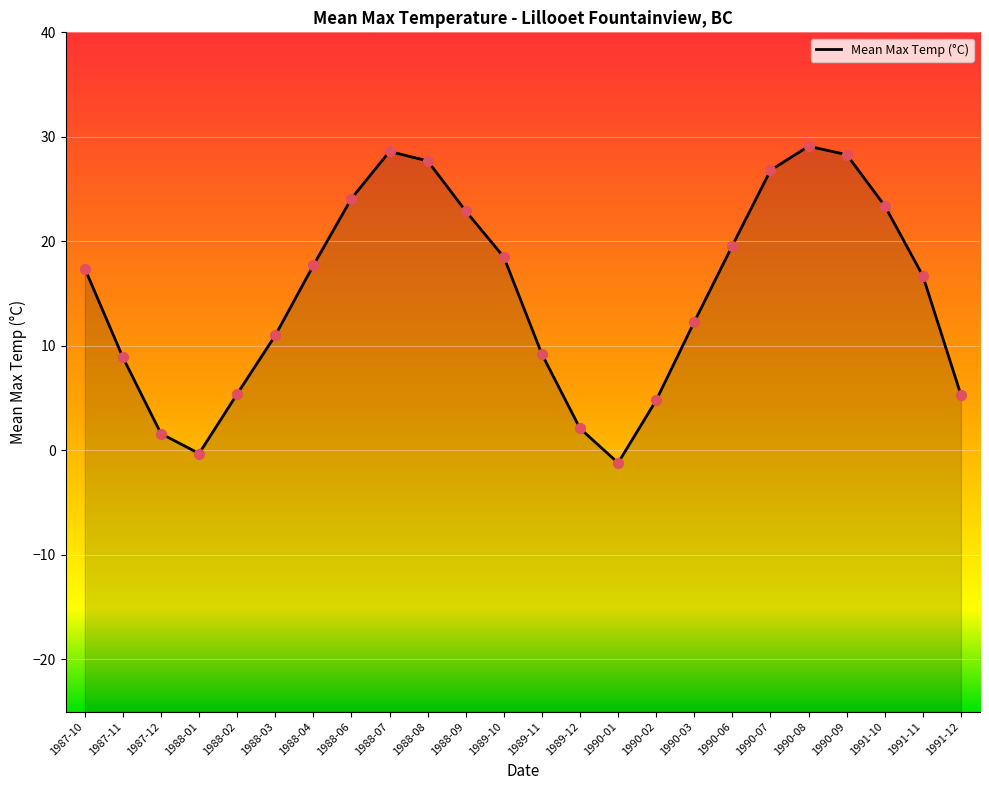

Between 1987-10 and 1988-03, which is larger?

1987-10